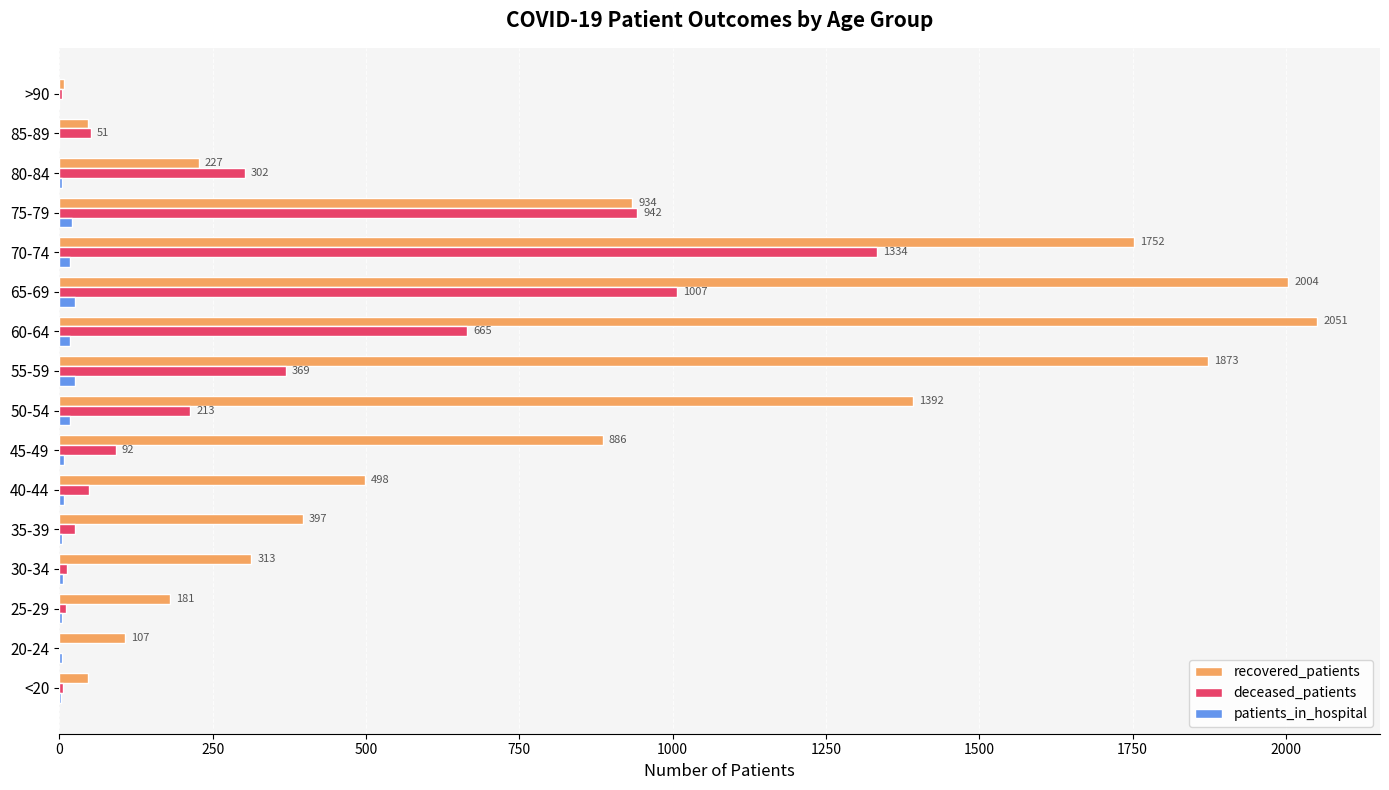

Which series changed the most between <20 and 70-74?

recovered_patients